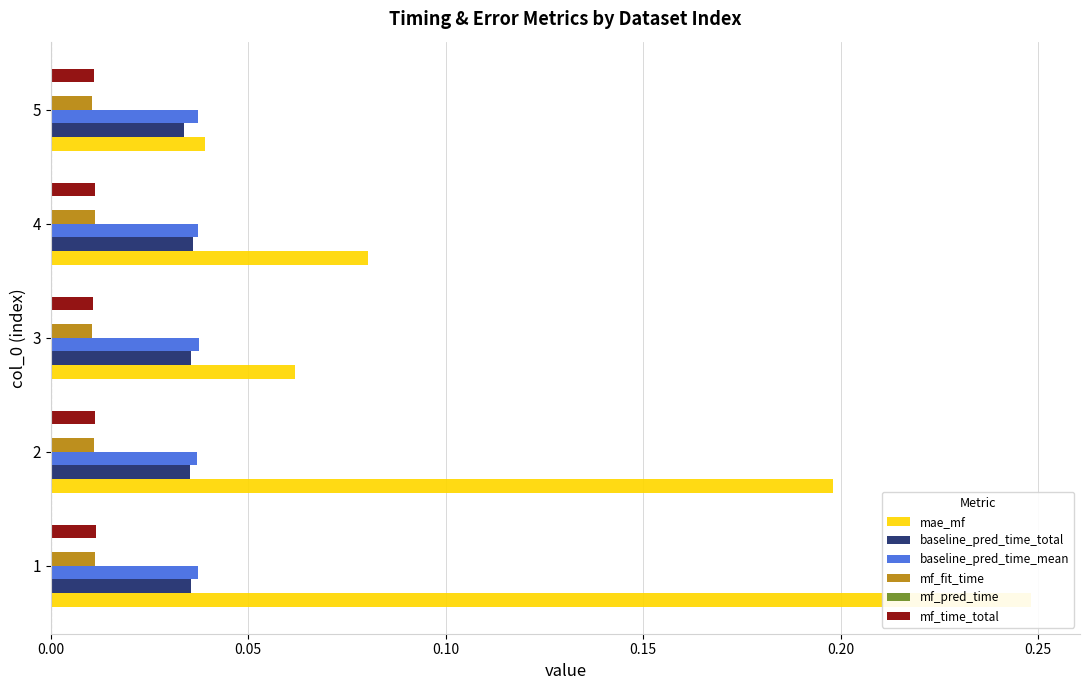

How many categories are shown in the chart?

5